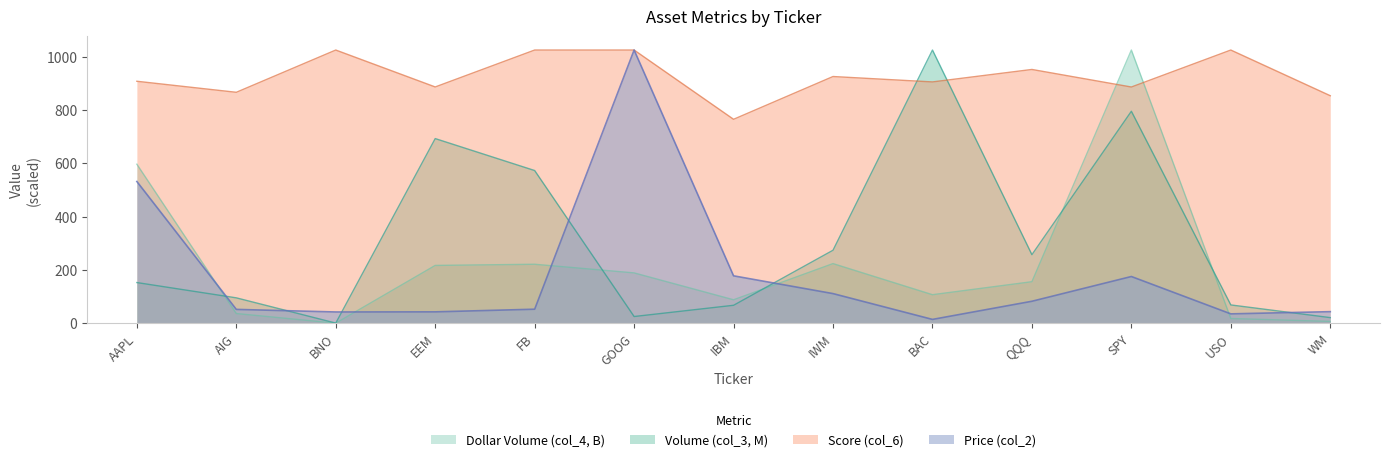

Which category has the lowest value in the Price (col_2) series?

BAC